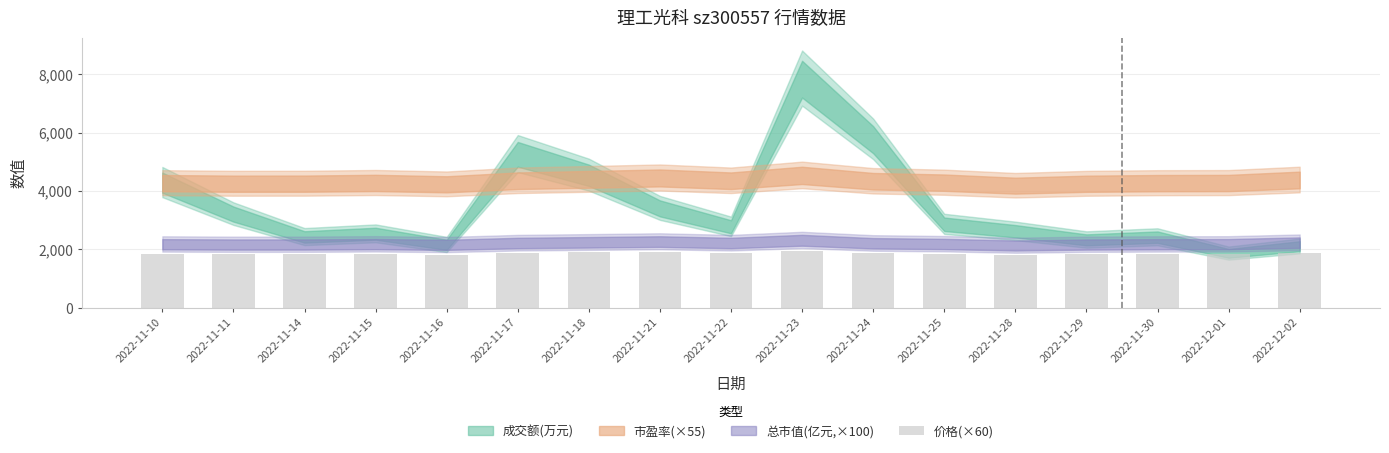

What is the average value?

1860.5